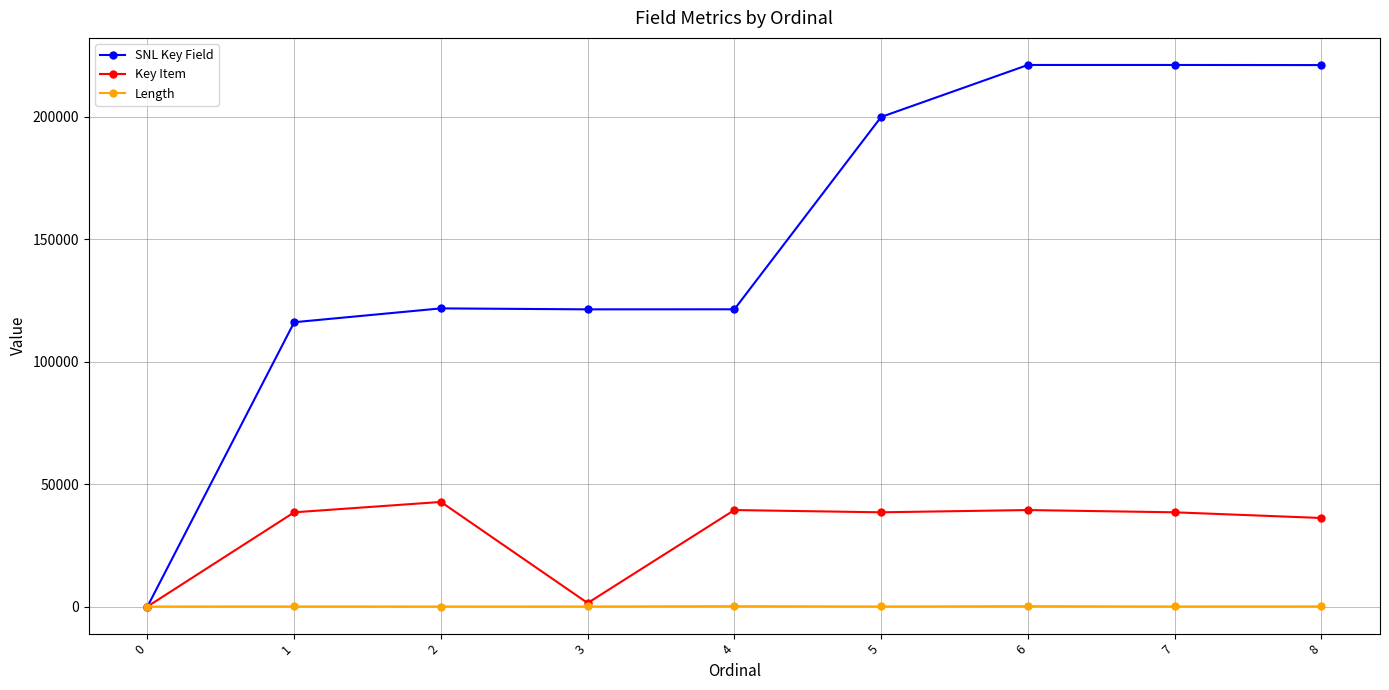

Which series changed the most between 3 and 7?

SNL Key Field